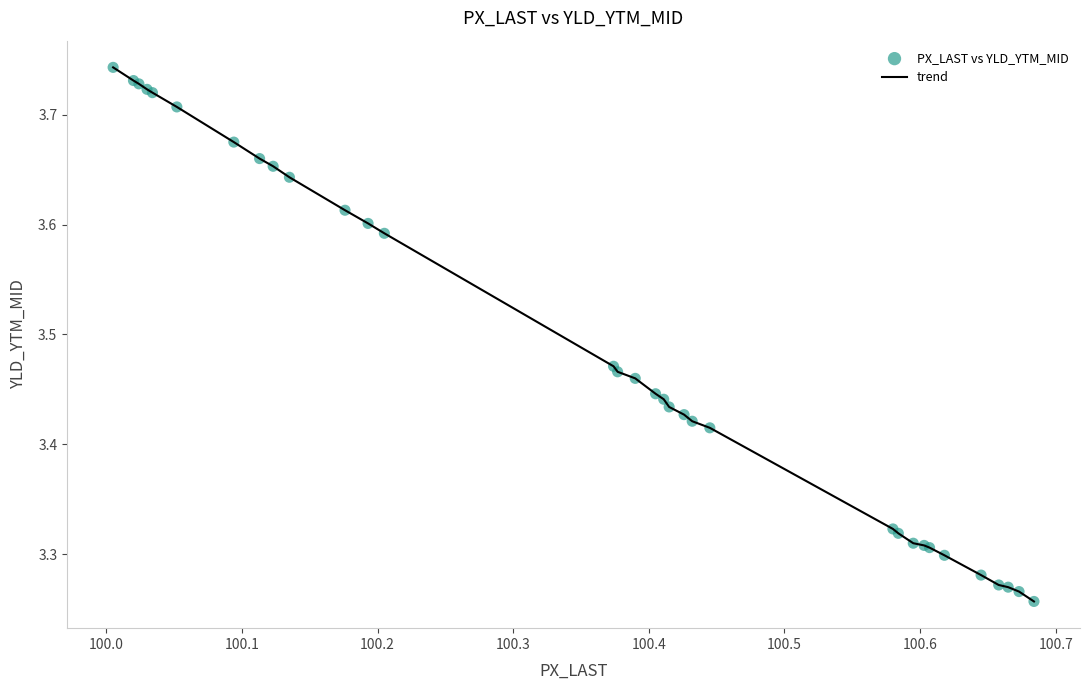

How many lines are shown in the chart?

1